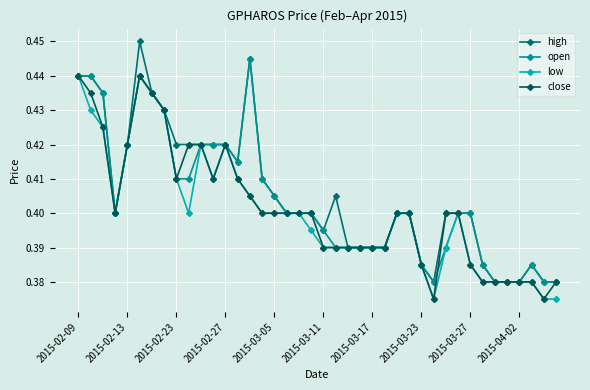

True or false: open and low intersect in this chart.

False